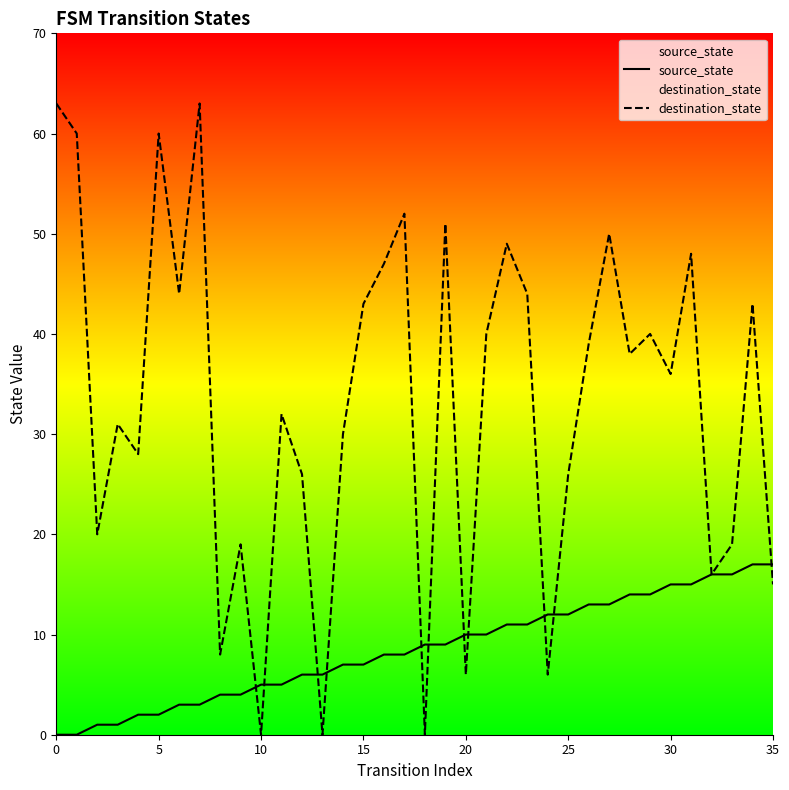

What is the sum of all source_state values?

306